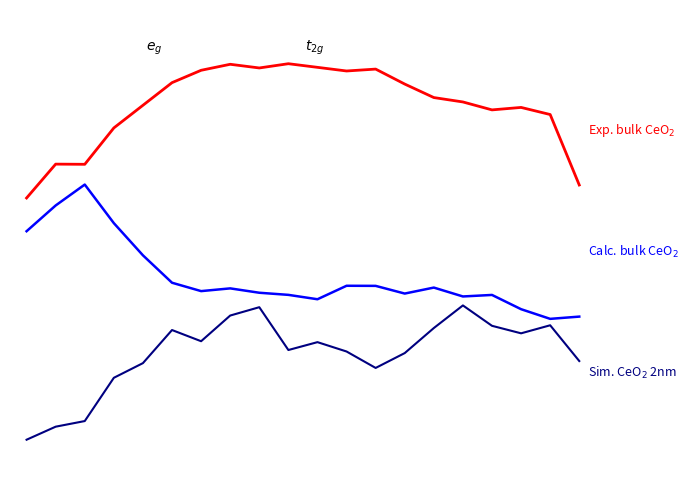

How many lines are shown in the chart?

3